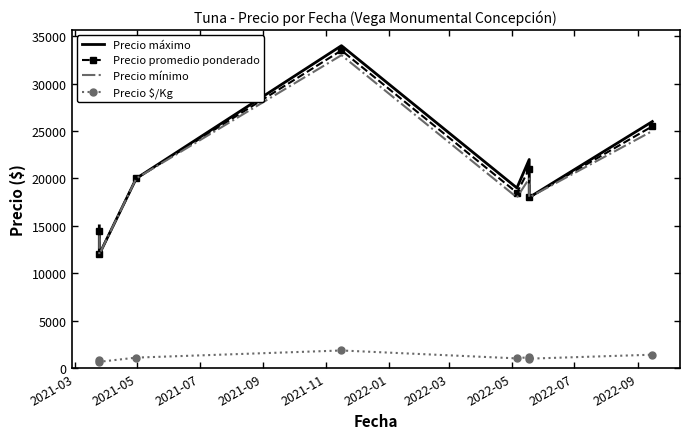

What is the maximum value shown in the chart?

34000